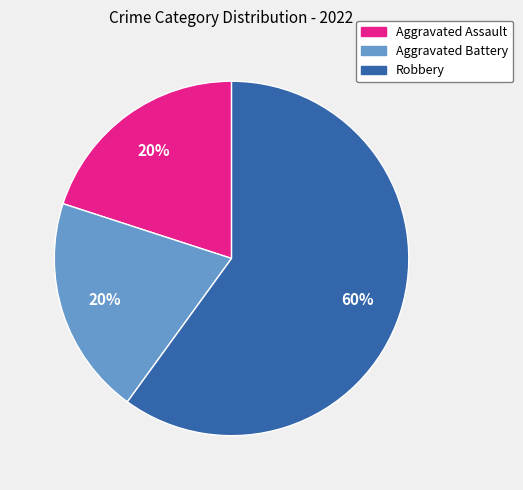

How many slices are in this pie chart?

3